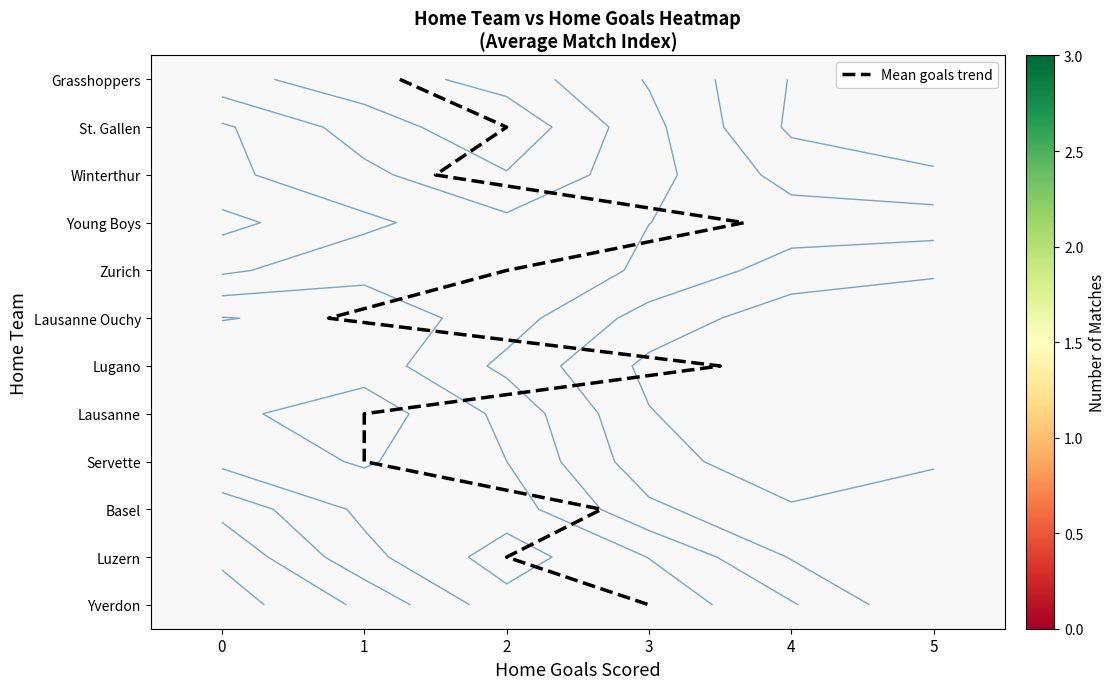

Where is Basel nearest to the value 3?

2